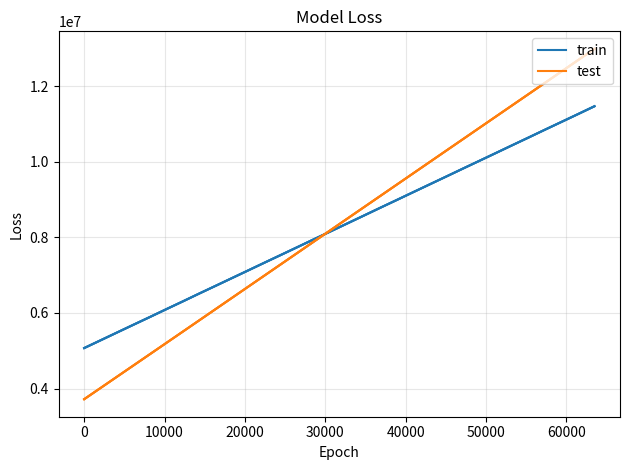

Rank the series by their maximum value, from highest to lowest.

test, train